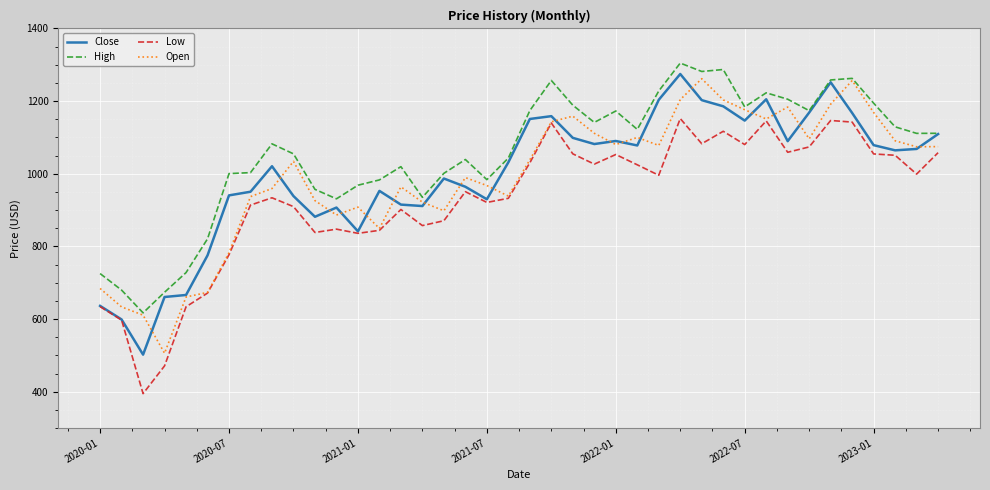

Rank the series by their maximum value, from lowest to highest.

Low, Open, Close, High